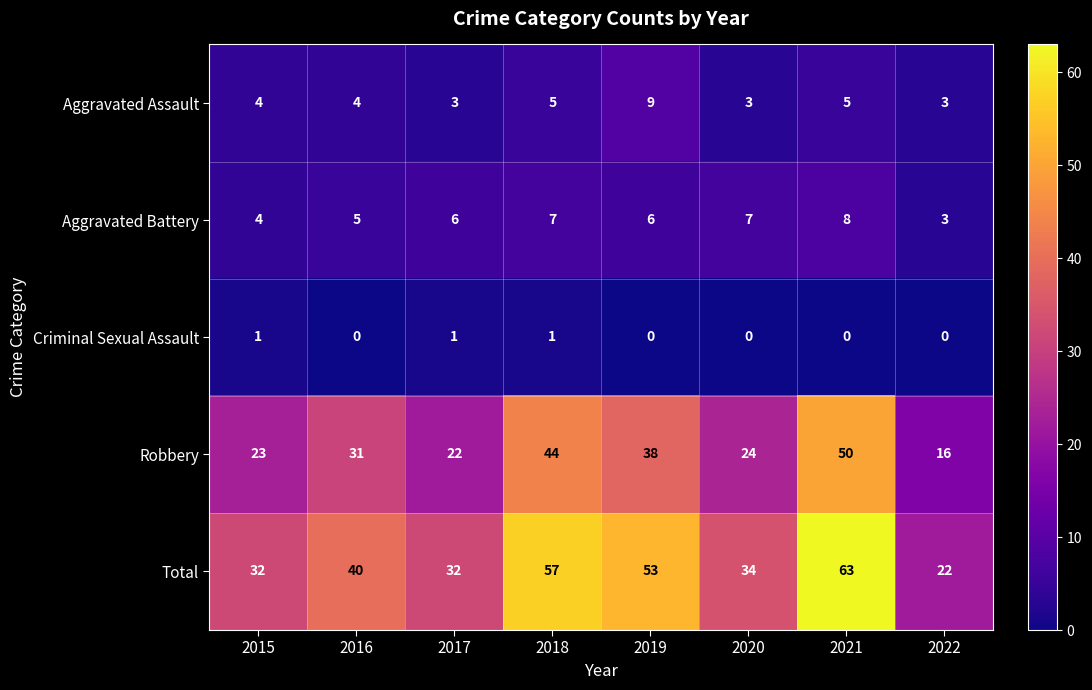

What is the difference between the maximum and minimum values in the Aggravated Assault series?

6